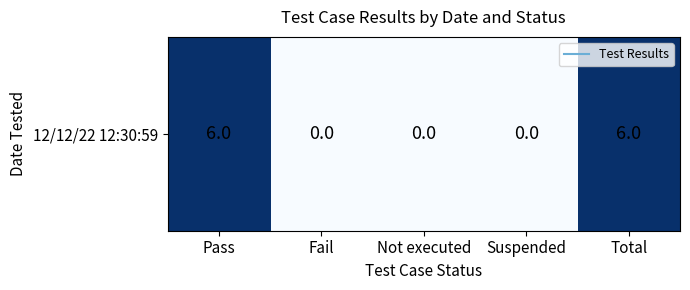

Where is the data nearest to the value 3?

Pass